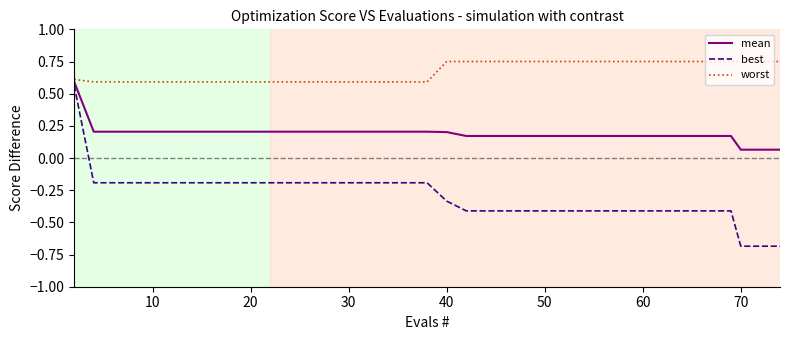

Which series has the widest spread of values?

best